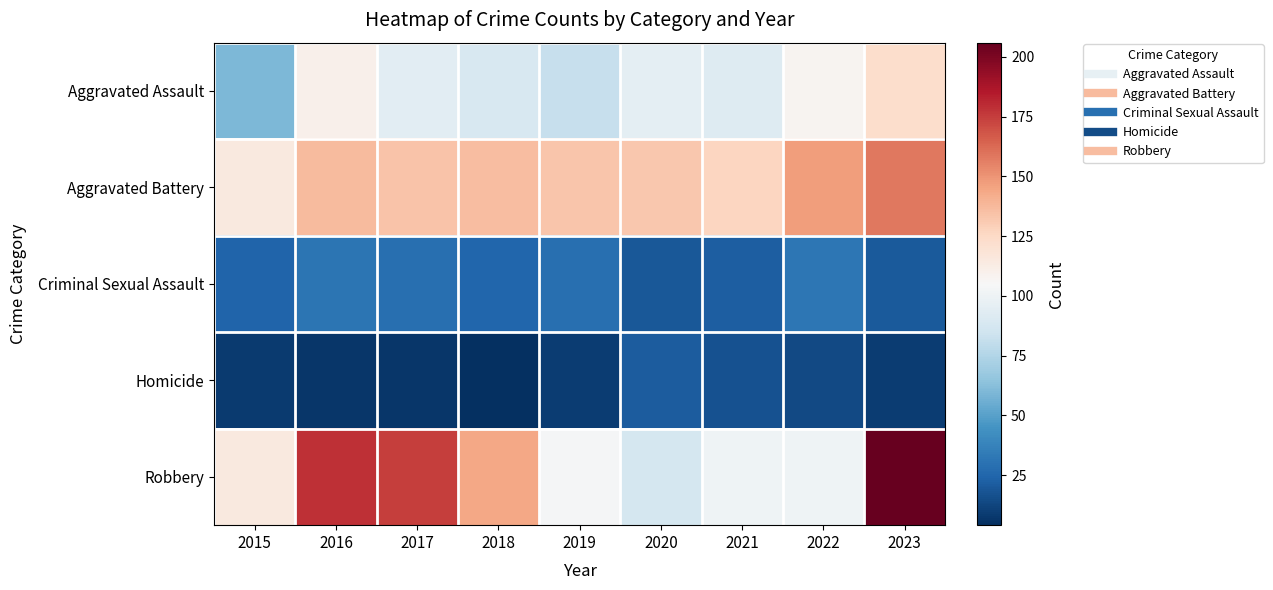

What is the total value across all series at 2018?

398